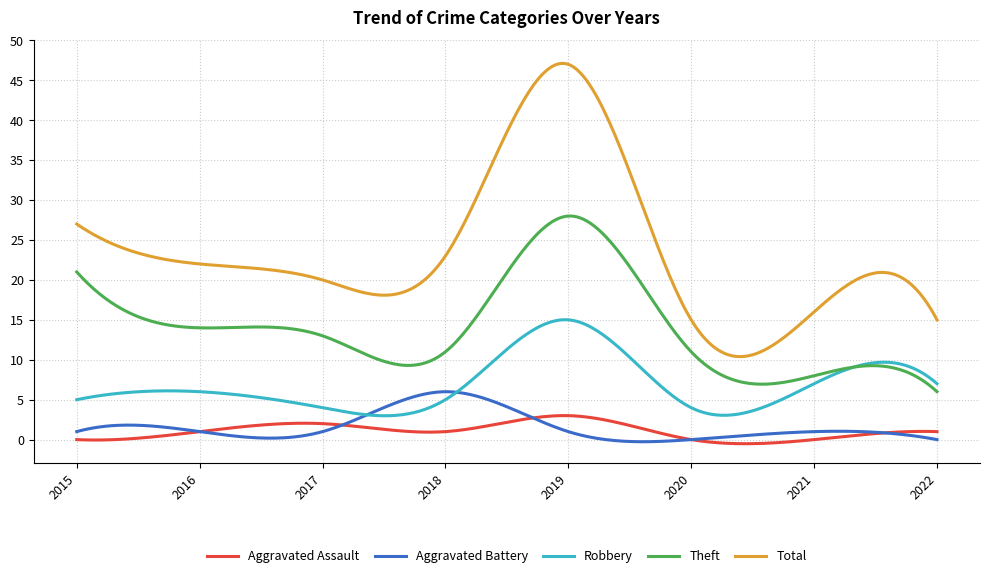

Which series has the largest total across all categories?

Total